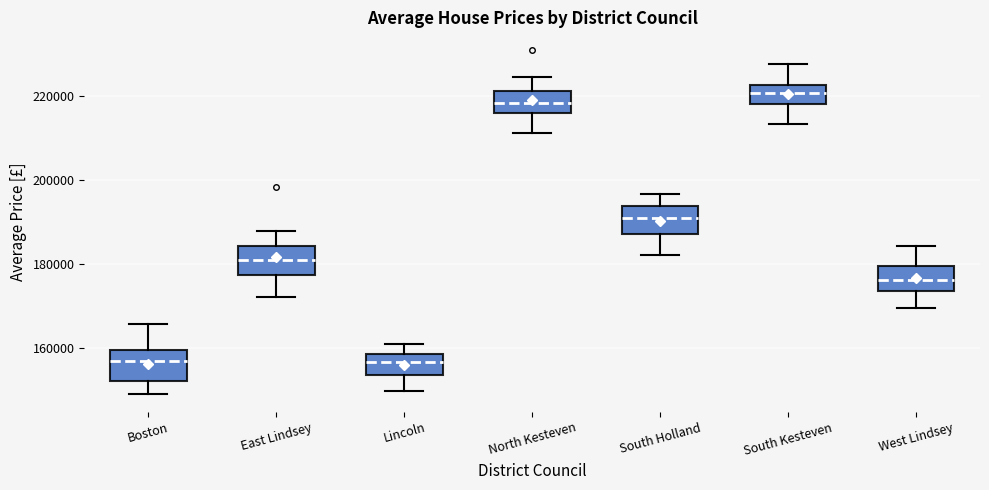

Reading left to right, read every box against the y-axis: the position of its median line, the range the box covers, and the ends of its whiskers. The values are not printed on the chart, so give them approximately, as read against the axis.

Boston: median 156000, box 152000 to 160000, whiskers 148000 to 166000
East Lindsey: median 182000, box 178000 to 184000, whiskers 172000 to 188000
Lincoln: median 156000, box 154000 to 158000, whiskers 150000 to 160000
North Kesteven: median 218000, box 216000 to 222000, whiskers 212000 to 224000
South Holland: median 190000, box 188000 to 194000, whiskers 182000 to 196000
South Kesteven: median 220000, box 218000 to 222000, whiskers 214000 to 228000
West Lindsey: median 176000, box 174000 to 180000, whiskers 170000 to 184000